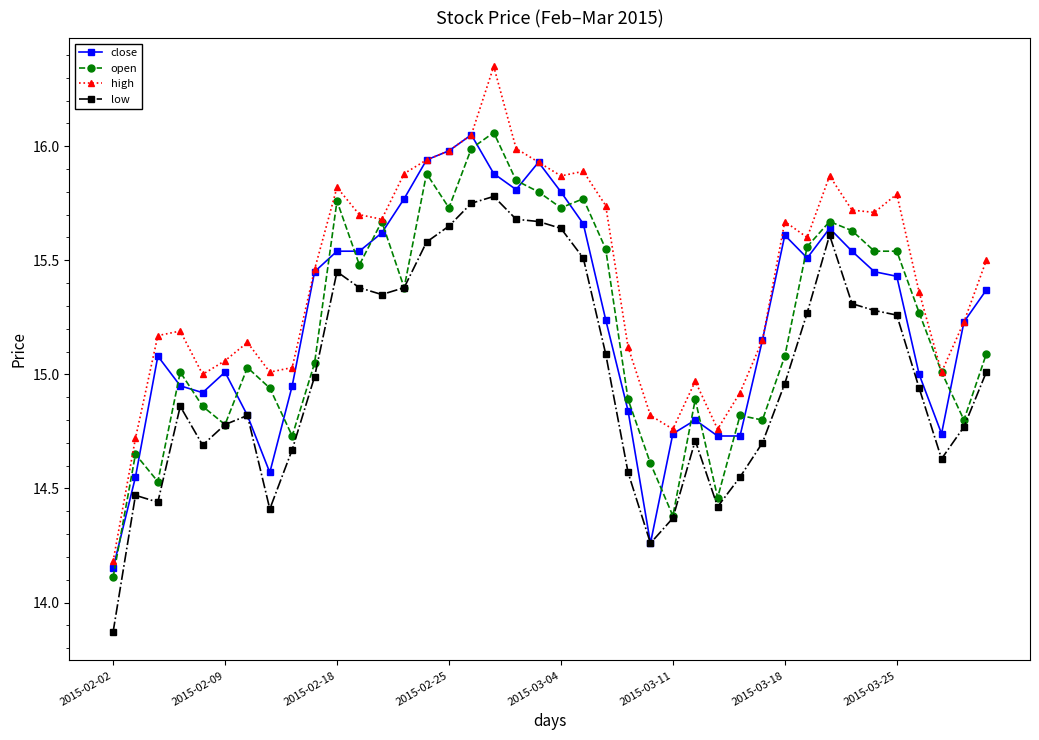

How many series are shown in this chart?

4